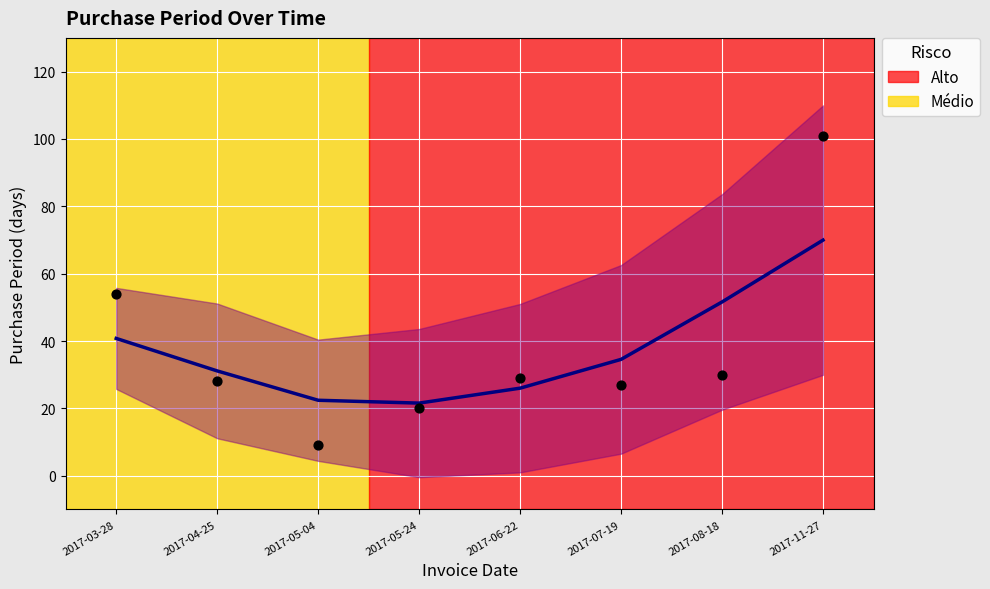

What is the change in value from 2017-07-19 to 2017-11-27?

+74